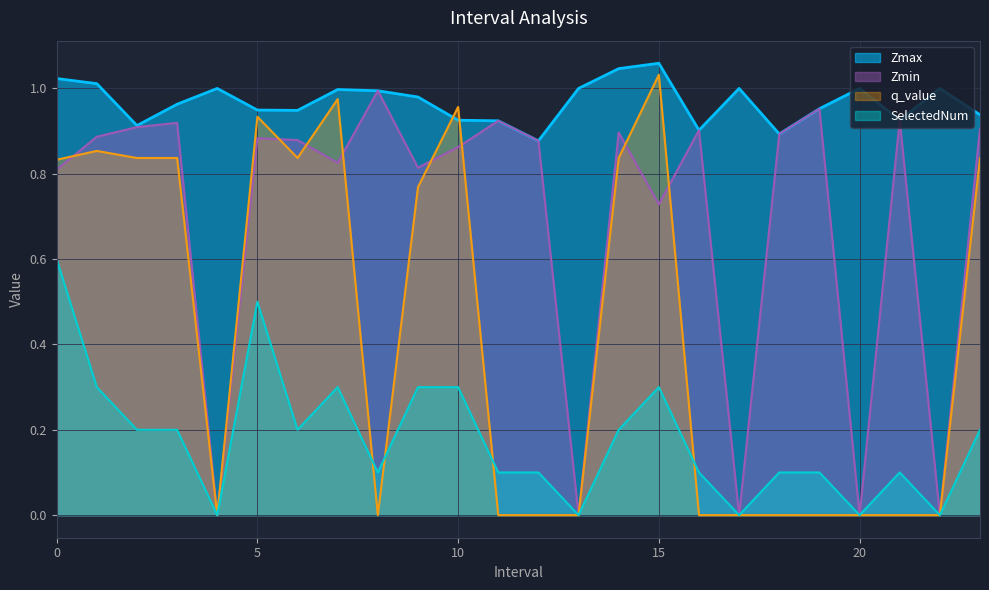

Reading left to right, transcribe all the data shown in this chart.

Zmax: 0=1.0	1=1.0	2=0.9	3=1.0	4=1.0	5=0.9	6=0.9	7=1.0	8=1.0	9=1.0	10=0.9	11=0.9	12=0.9	13=1.0	14=1.0	15=1.1	16=0.9	17=1.0	18=0.9	19=1.0	20=1.0	21=0.9	22=1.0	23=0.9
Zmin: 0=0.8	1=0.9	2=0.9	3=0.9	4=0.0	5=0.9	6=0.9	7=0.8	8=1.0	9=0.8	10=0.9	11=0.9	12=0.9	13=0.0	14=0.9	15=0.7	16=0.9	17=0.0	18=0.9	19=1.0	20=0.0	21=0.9	22=0.0	23=0.9
q_value: 0=0.8	1=0.9	2=0.8	3=0.8	4=0.0	5=0.9	6=0.8	7=1.0	8=0.0	9=0.8	10=1.0	11=0.0	12=0.0	13=0.0	14=0.8	15=1.0	16=0.0	17=0.0	18=0.0	19=0.0	20=0.0	21=0.0	22=0.0	23=0.8
SelectedNum: 0=0.6	1=0.3	2=0.2	3=0.2	4=0.0	5=0.5	6=0.2	7=0.3	8=0.1	9=0.3	10=0.3	11=0.1	12=0.1	13=0.0	14=0.2	15=0.3	16=0.1	17=0.0	18=0.1	19=0.1	20=0.0	21=0.1	22=0.0	23=0.2